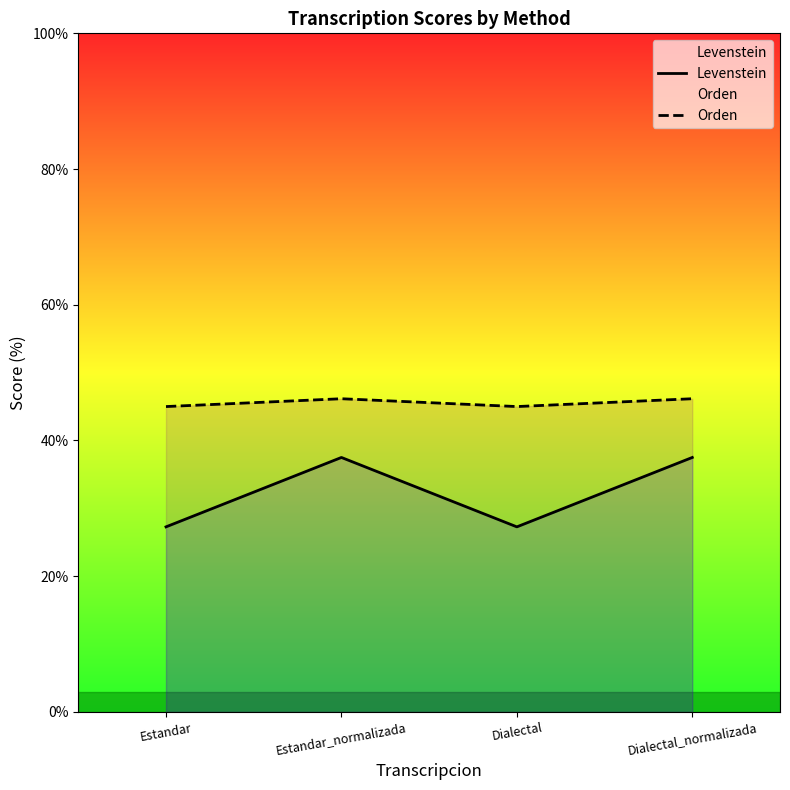

At how many categories does at least one series exceed 27?

4